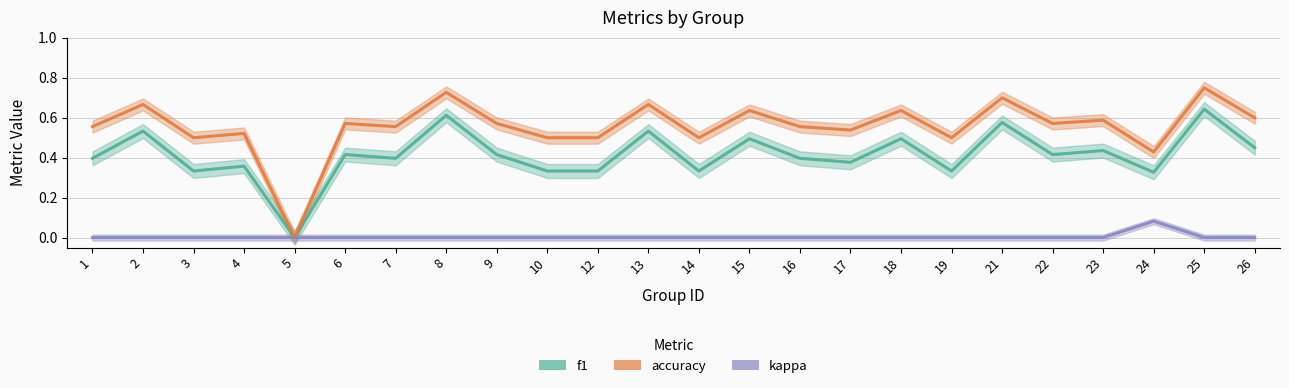

What are all the series names shown in the legend?

f1, accuracy, kappa